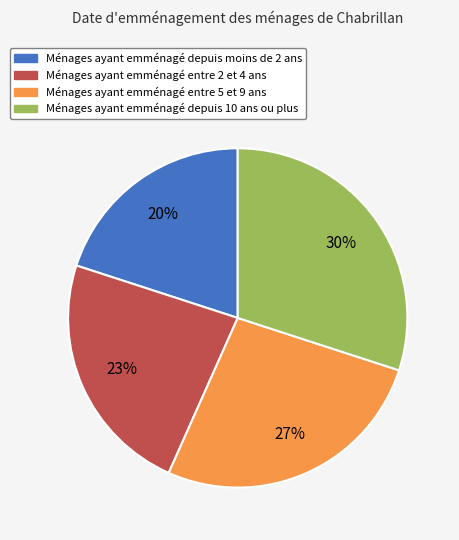

Does any single category account for the majority?

No